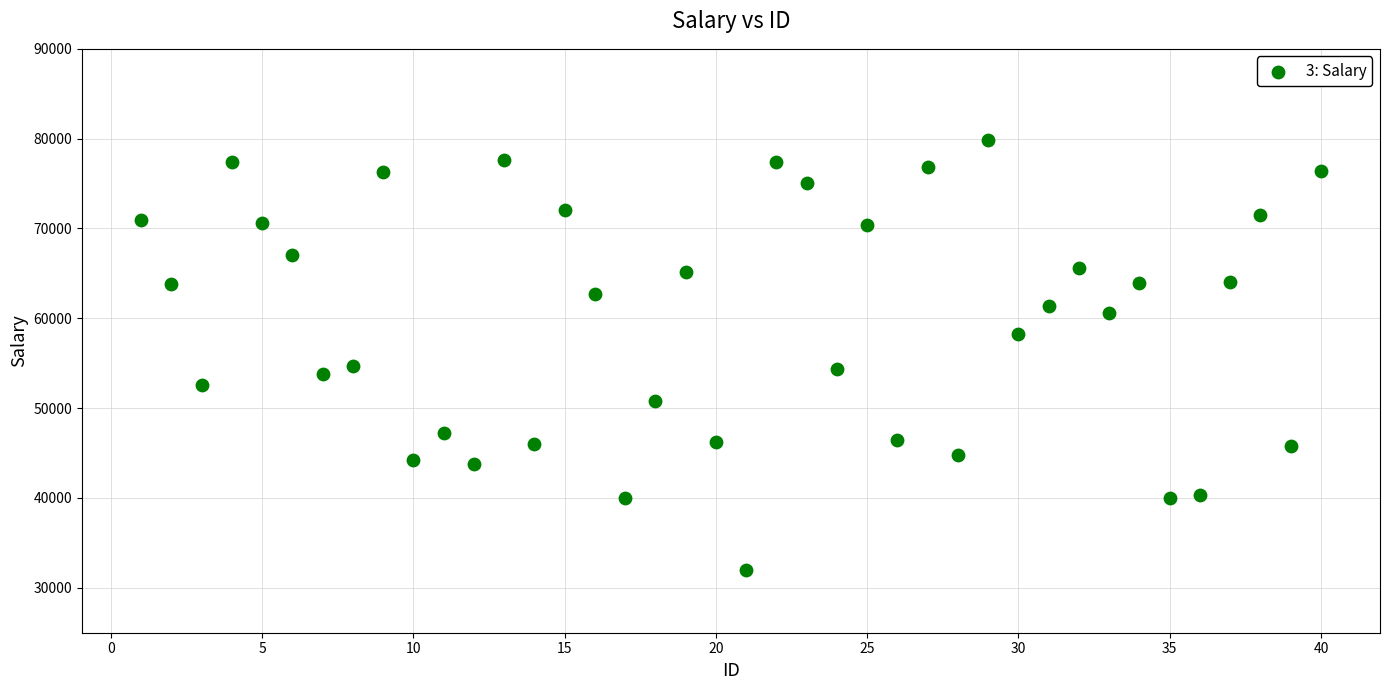

What is the range of Y values (max minus min)?

47944